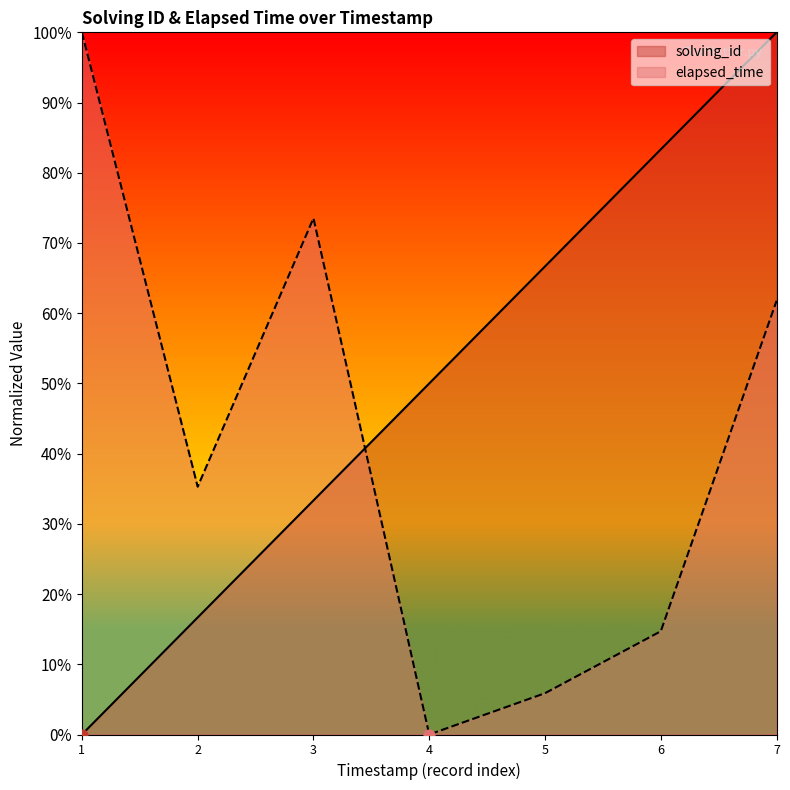

Which series has the largest total across all categories?

solving_id